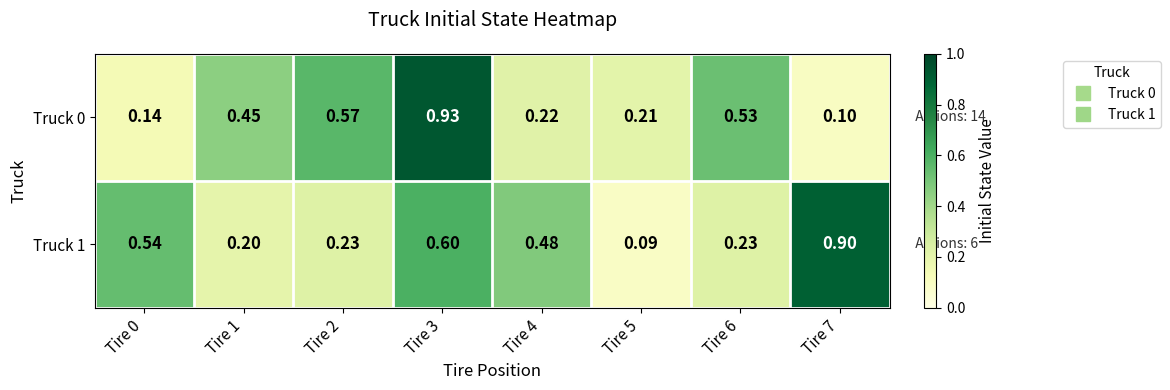

Reading left to right, transcribe all the data shown in this chart.

Truck 0: Tire 0=0.1	Tire 1=0.5	Tire 2=0.6	Tire 3=0.9	Tire 4=0.2	Tire 5=0.2	Tire 6=0.5	Tire 7=0.1
Truck 1: Tire 0=0.5	Tire 1=0.2	Tire 2=0.2	Tire 3=0.6	Tire 4=0.5	Tire 5=0.1	Tire 6=0.2	Tire 7=0.9